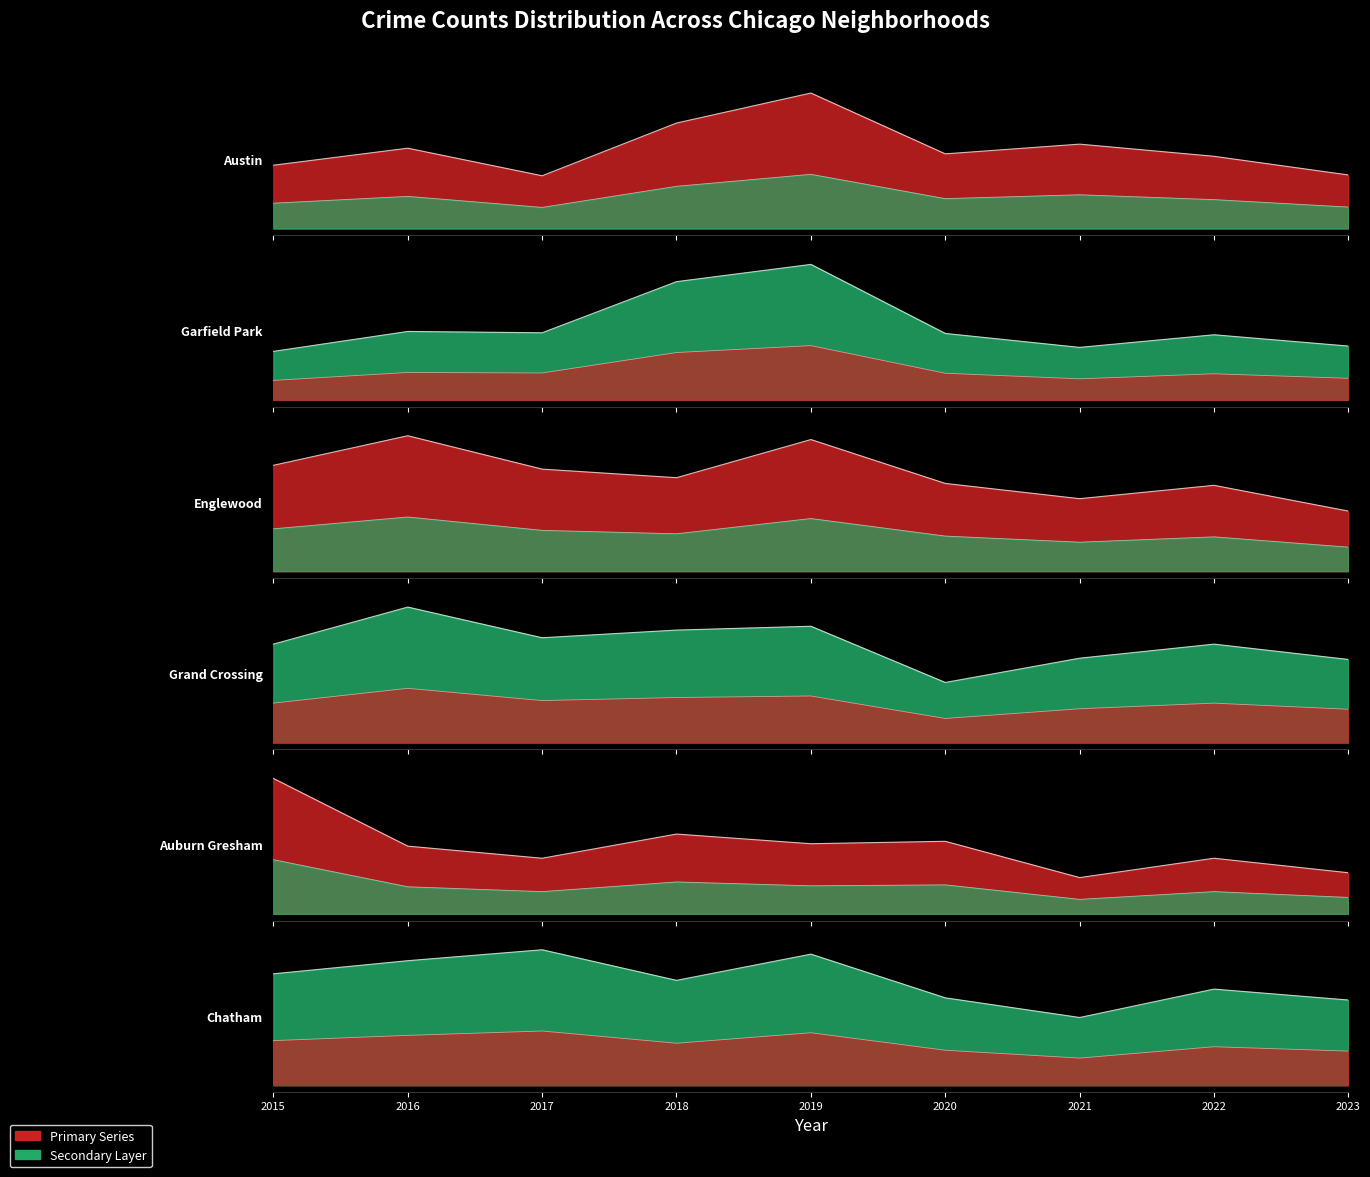

What is the difference between the second highest and minimum values in the Englewood series?

75.0